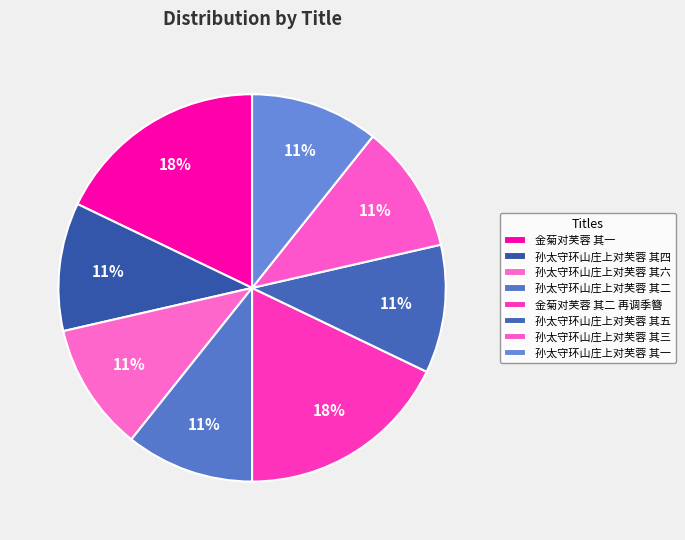

Does 孙太守环山庄上对芙蓉 其六 represent more than half of the total?

No